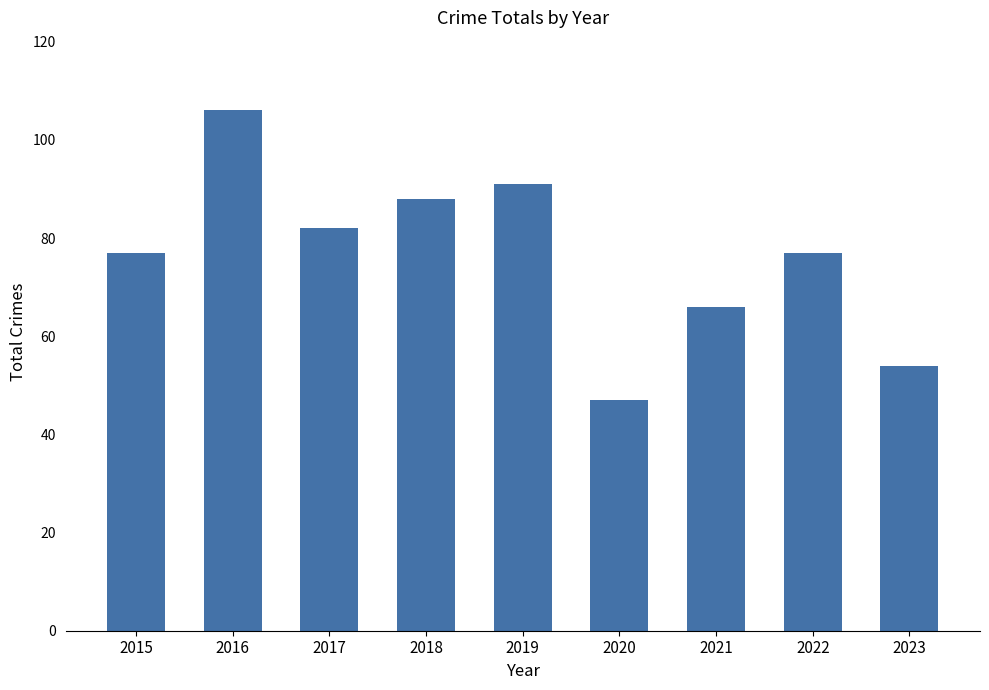

Which category has the highest value across all series?

2016